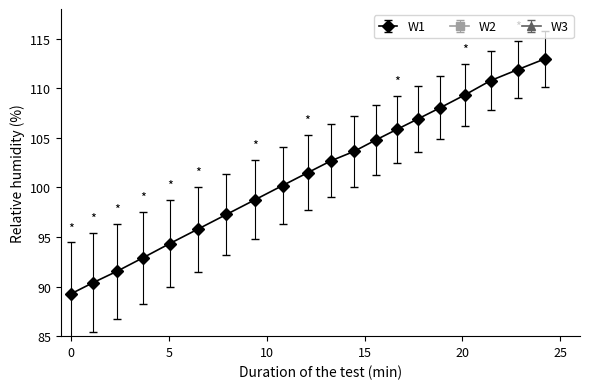

List the series in order of their peak value, highest first.

W1, W3, W2